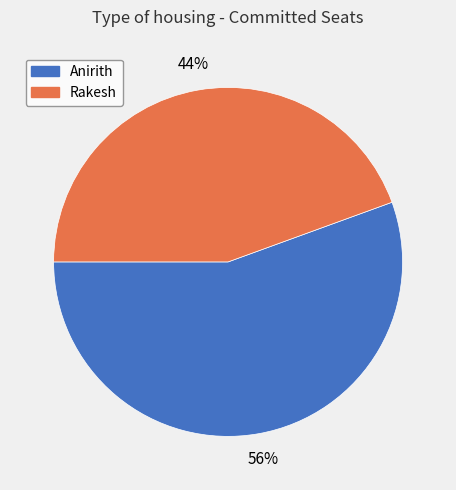

To the nearest percent, what is the combined percentage of Rakesh and Anirith?

100%